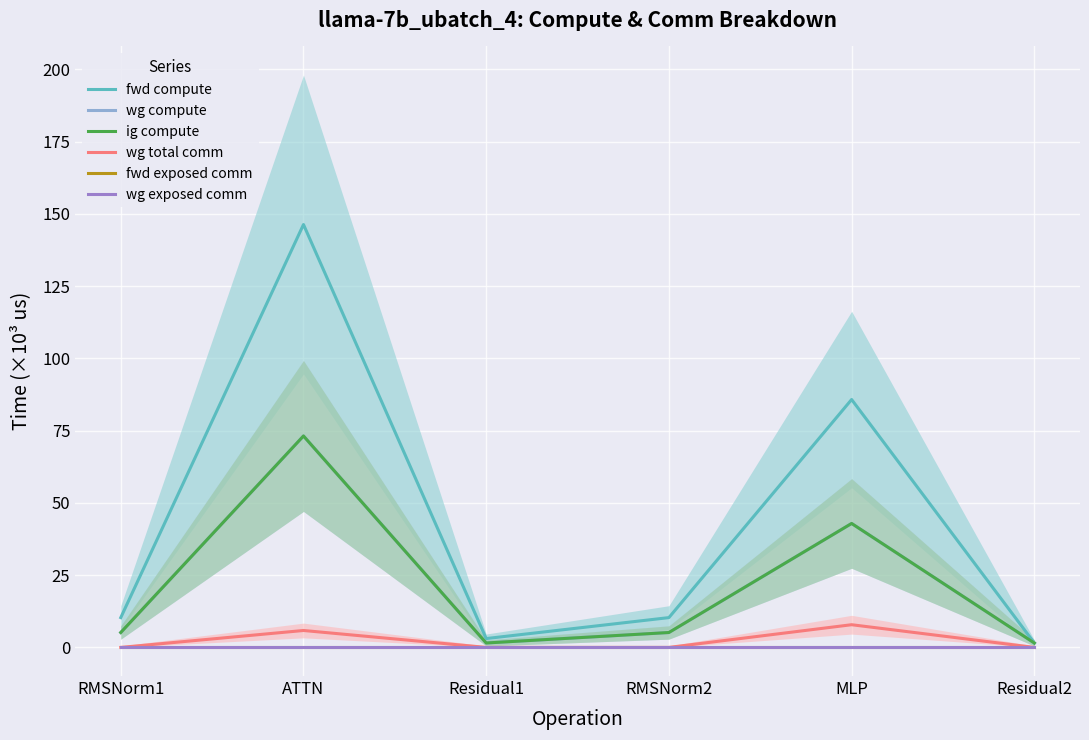

How many lines are shown in the chart?

6